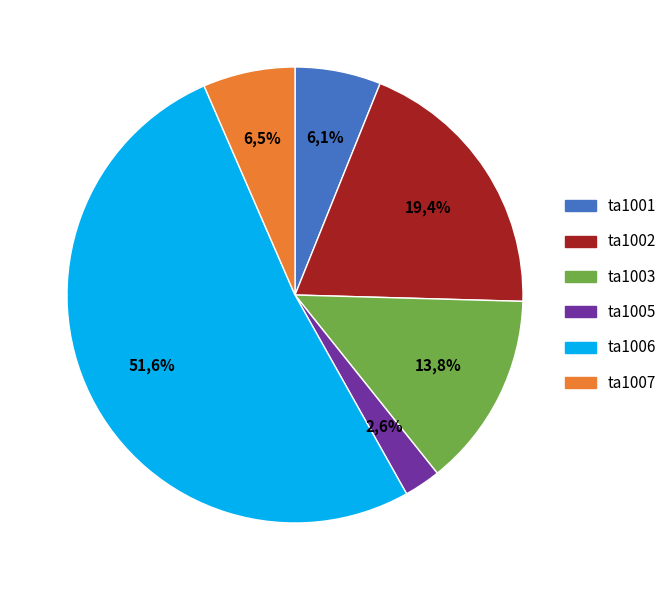

Which has a higher value, ta1001 or ta1007?

ta1007